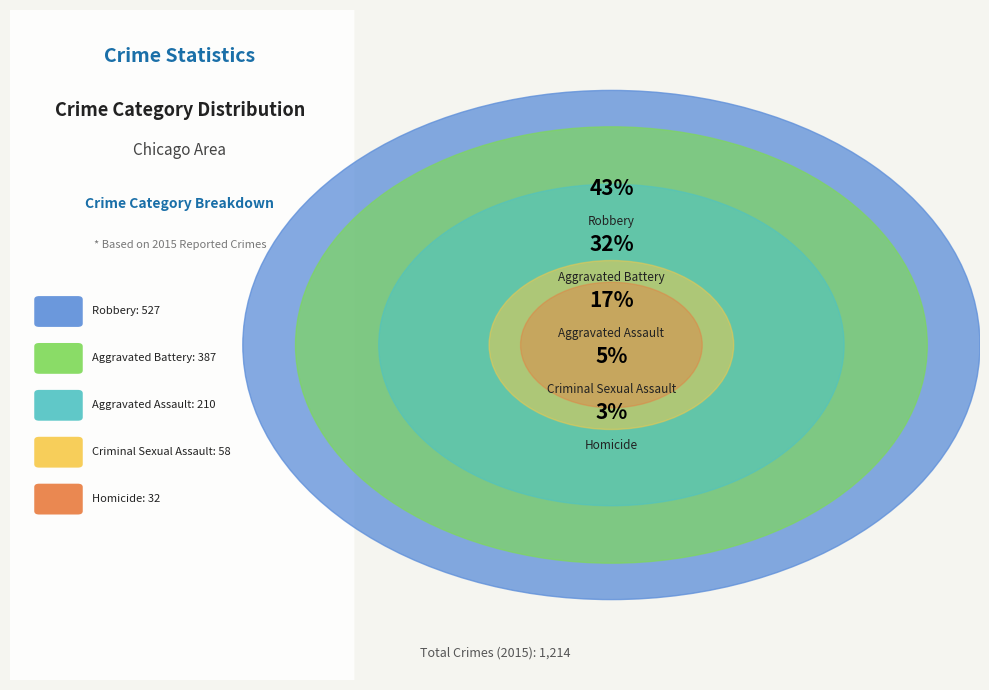

Is there a majority slice in this chart?

No